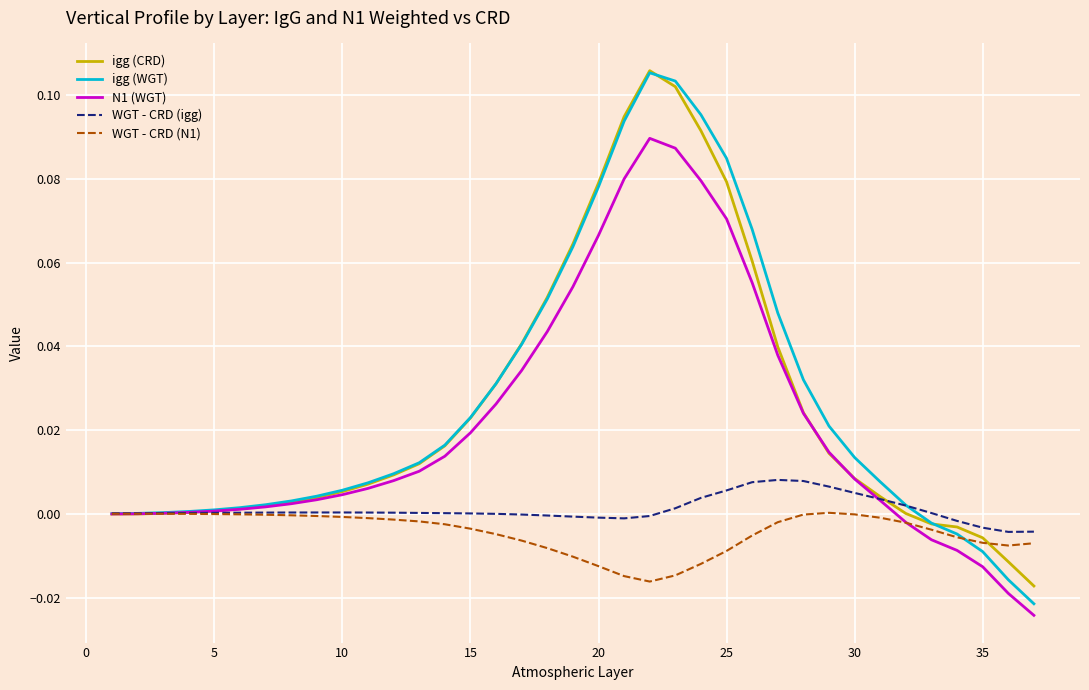

What is the sum of all igg (CRD) values?

0.9